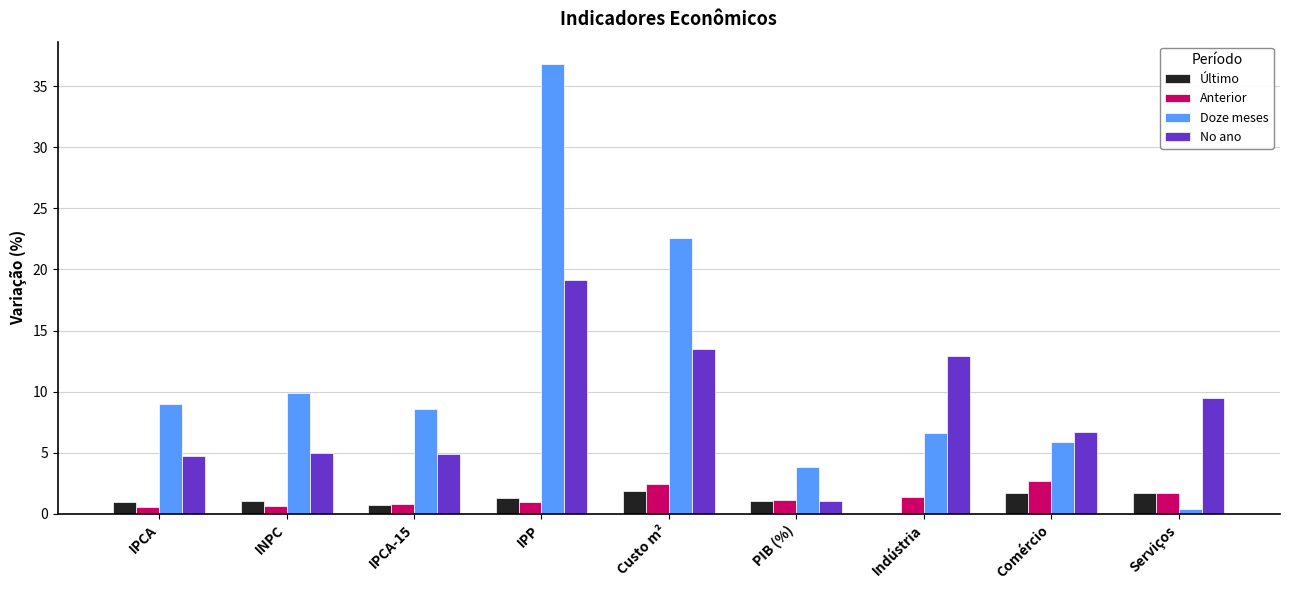

Which label corresponds to the largest value in the chart?

IPP